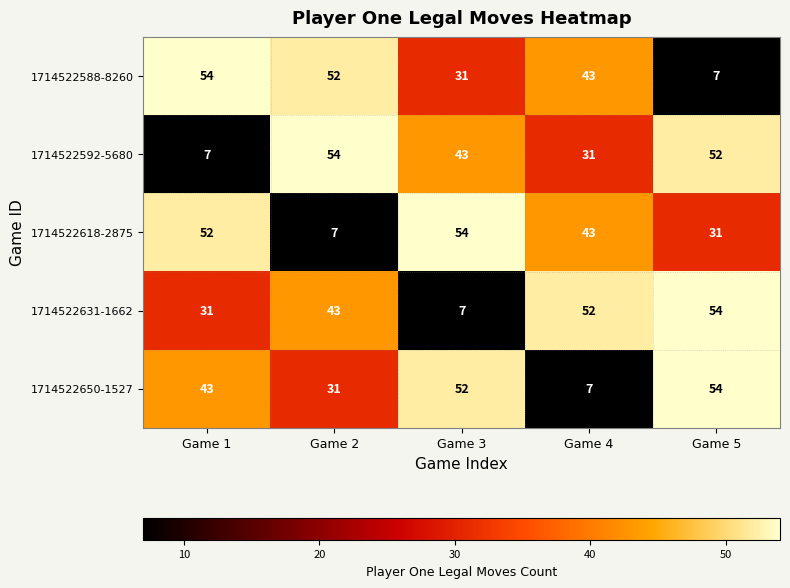

What is the maximum value shown in the chart?

54